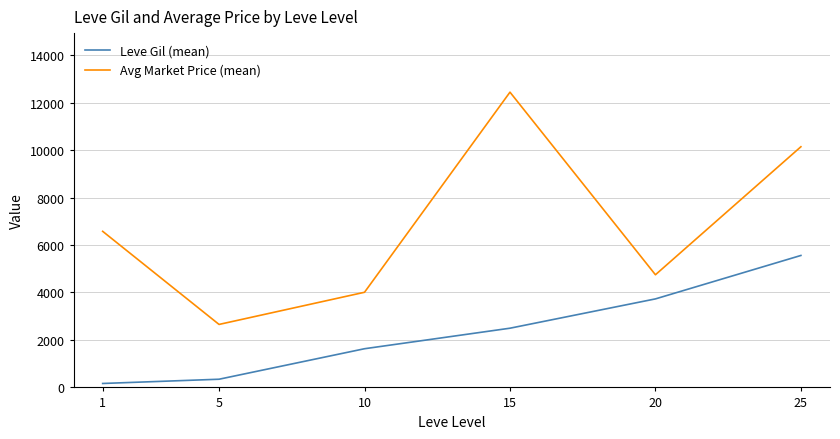

Reading left to right, list all the values displayed in this chart.

Leve Gil (mean): 1=166	5=345	10=1630	15=2495	20=3730	25=5560
Avg Market Price (mean): 1=6577	5=2654	10=4009	15=12441	20=4747	25=10141